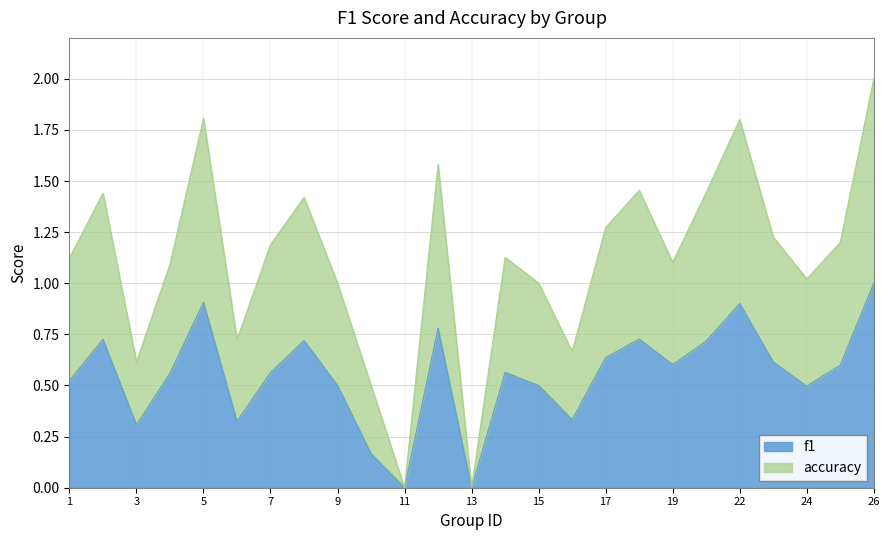

What is the sum of all accuracy values?

27.8